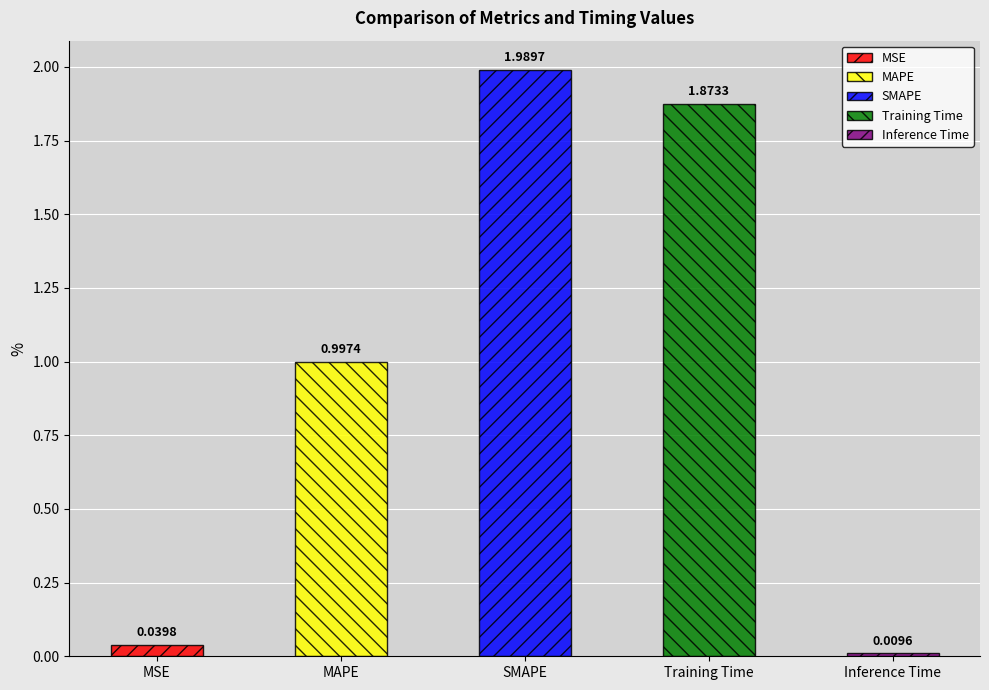

The value at Inference Time is 0.0. True or false?

True